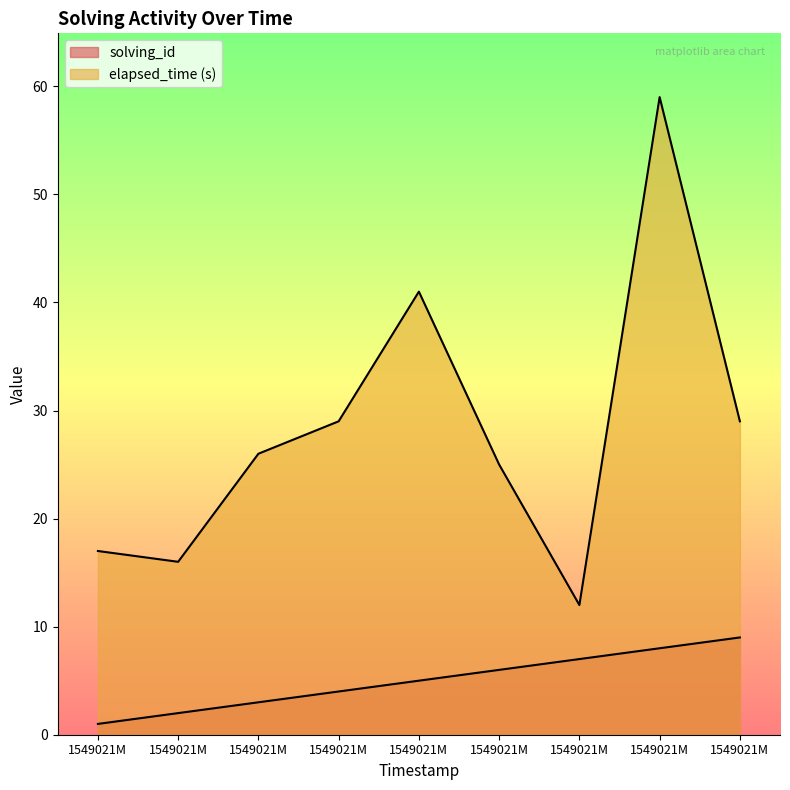

What is the value of the elapsed_time point at the 1st from the left?

17